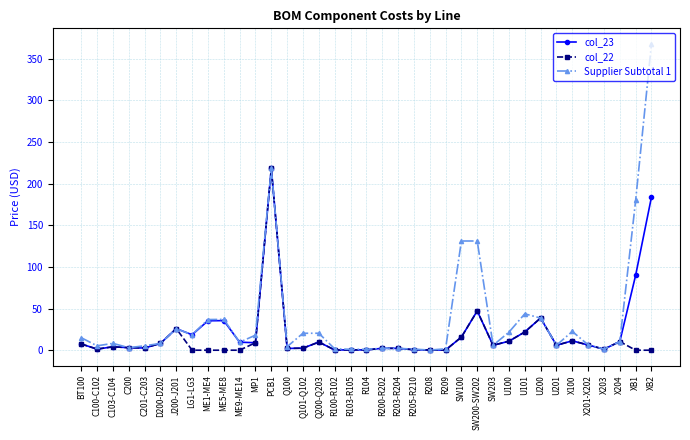

What is the label of the 25th point from the right?

PCB1